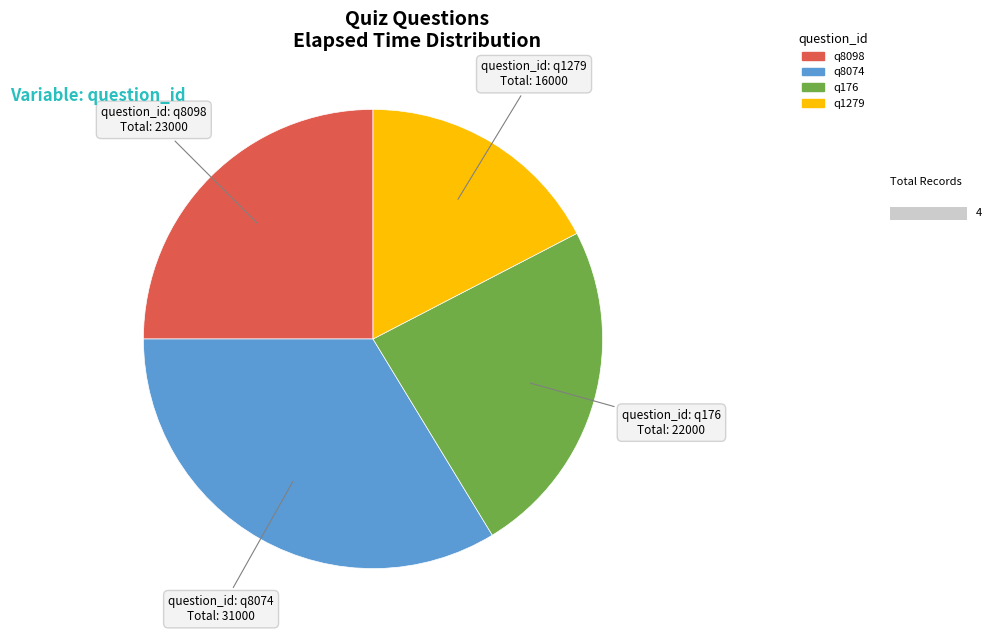

Between q176 and q1279, which is larger?

q176